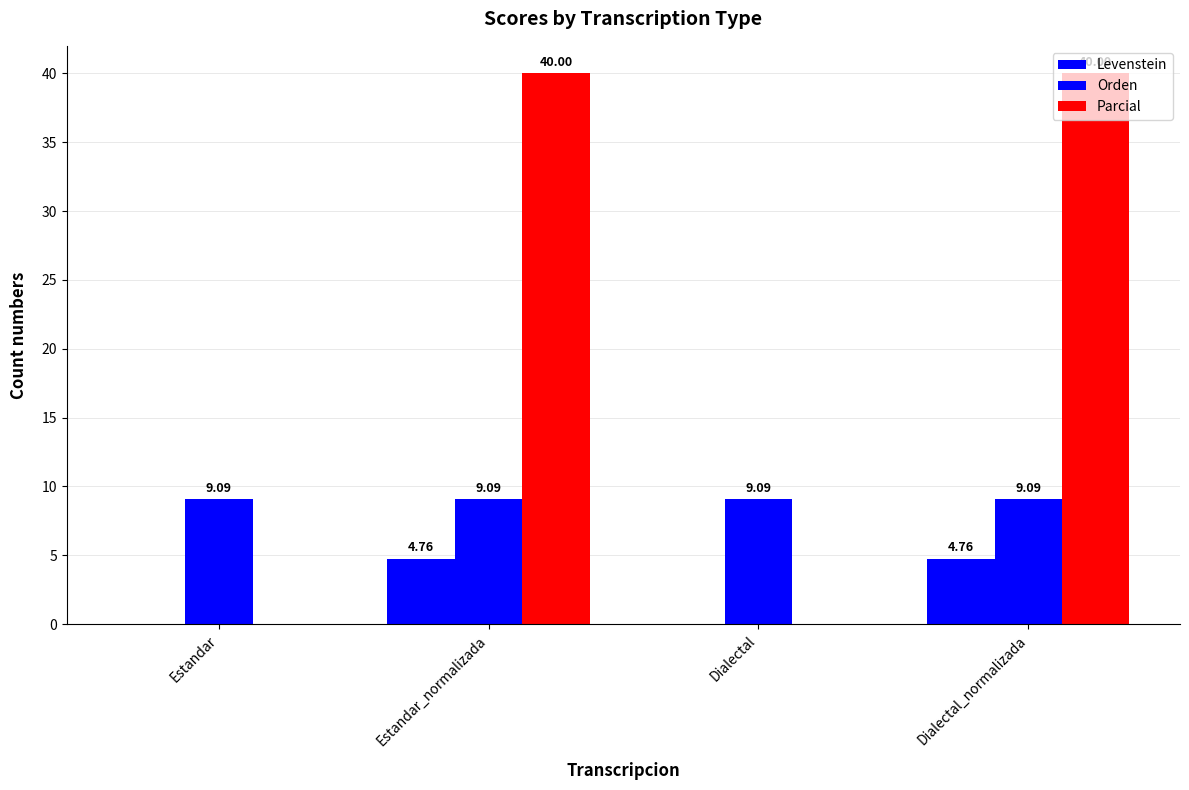

What position from the left is Dialectal?

3